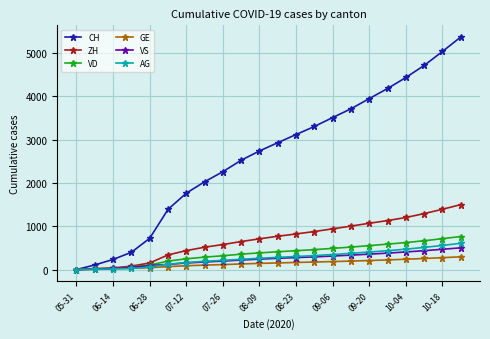

Which series has the widest spread of values?

CH